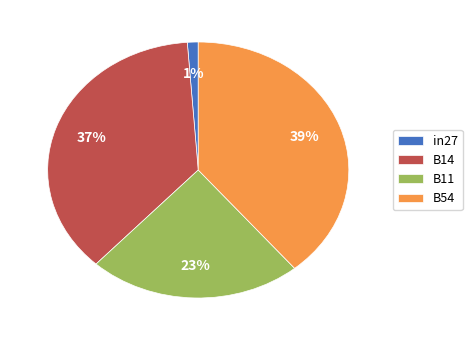

How many slices are in this pie chart?

4